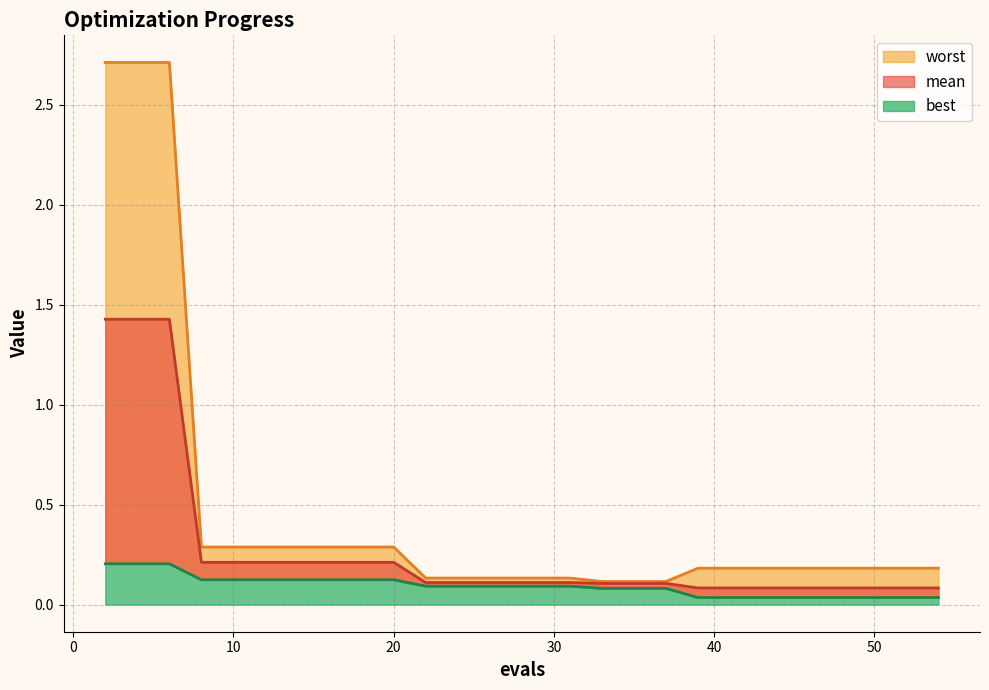

Count the number of categories in the chart.

30